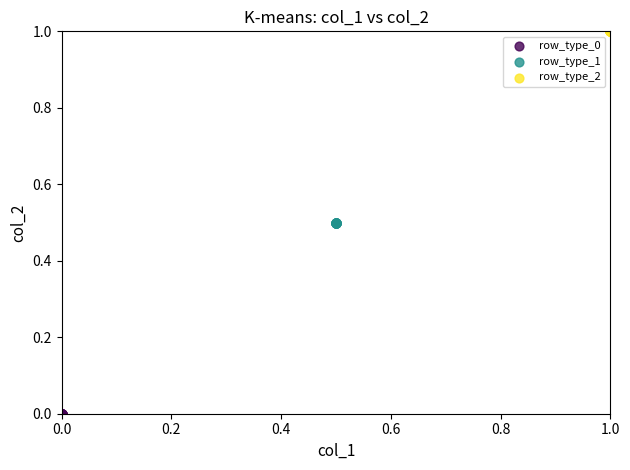

Which series reaches the maximum Y coordinate?

row_type_2